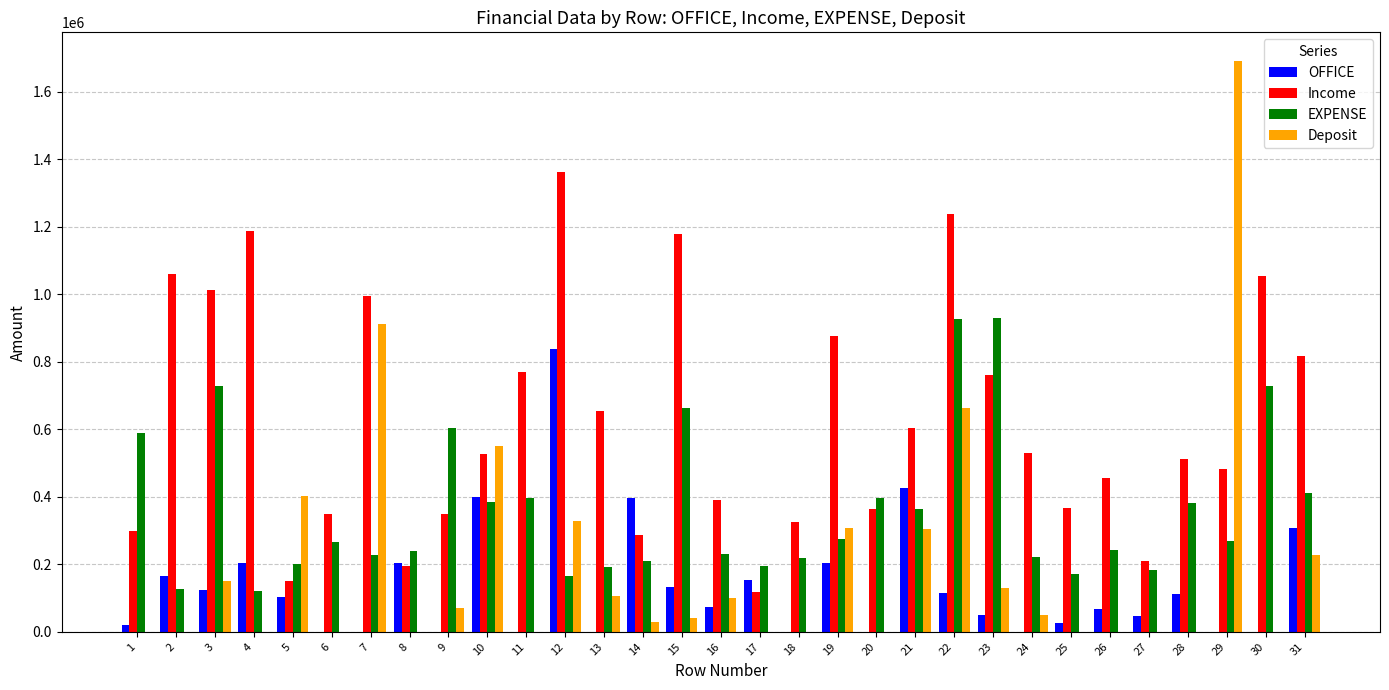

What is the sum of all Income values?

19485800